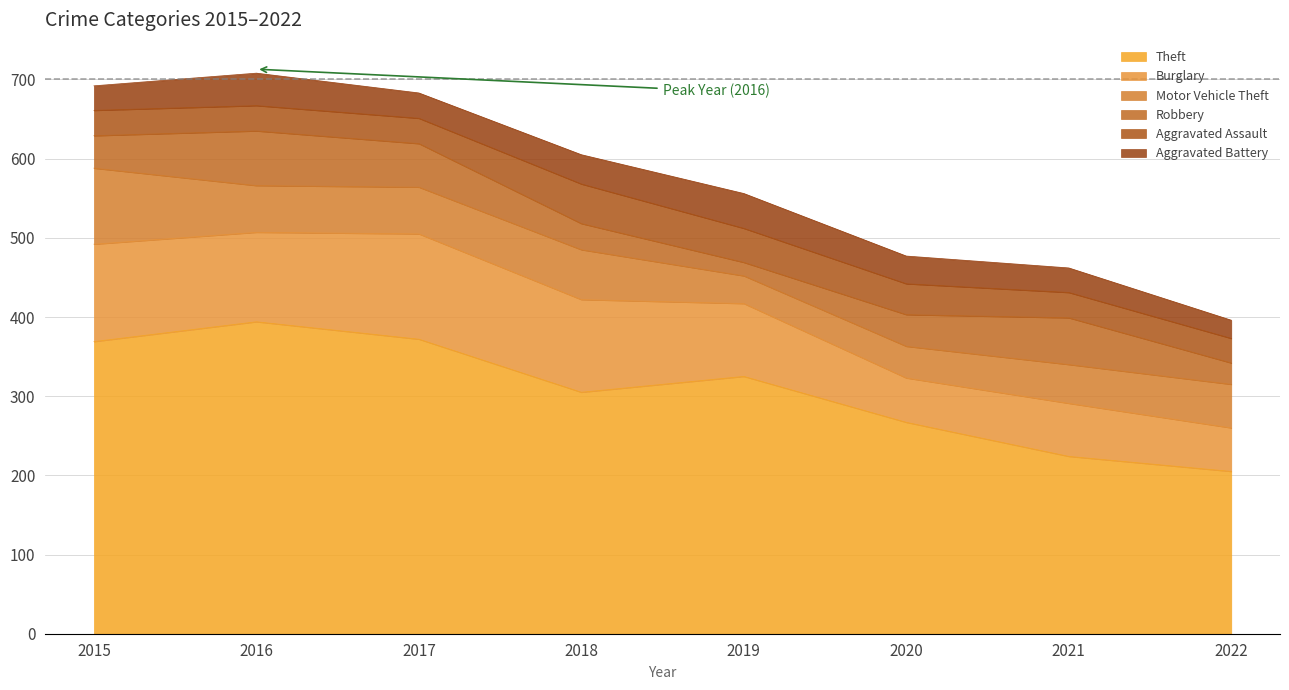

Reading right to left, extract all data points from this chart.

Theft: 2022=205	2021=224	2020=267	2019=325	2018=305	2017=372	2016=394	2015=369
Burglary: 2022=55	2021=67	2020=56	2019=92	2018=117	2017=133	2016=113	2015=123
Motor Vehicle Theft: 2022=55	2021=49	2020=40	2019=35	2018=63	2017=59	2016=59	2015=96
Robbery: 2022=27	2021=59	2020=40	2019=17	2018=33	2017=55	2016=69	2015=41
Aggravated Assault: 2022=31	2021=32	2020=39	2019=43	2018=50	2017=32	2016=32	2015=32
Aggravated Battery: 2022=23	2021=31	2020=35	2019=44	2018=37	2017=32	2016=41	2015=31